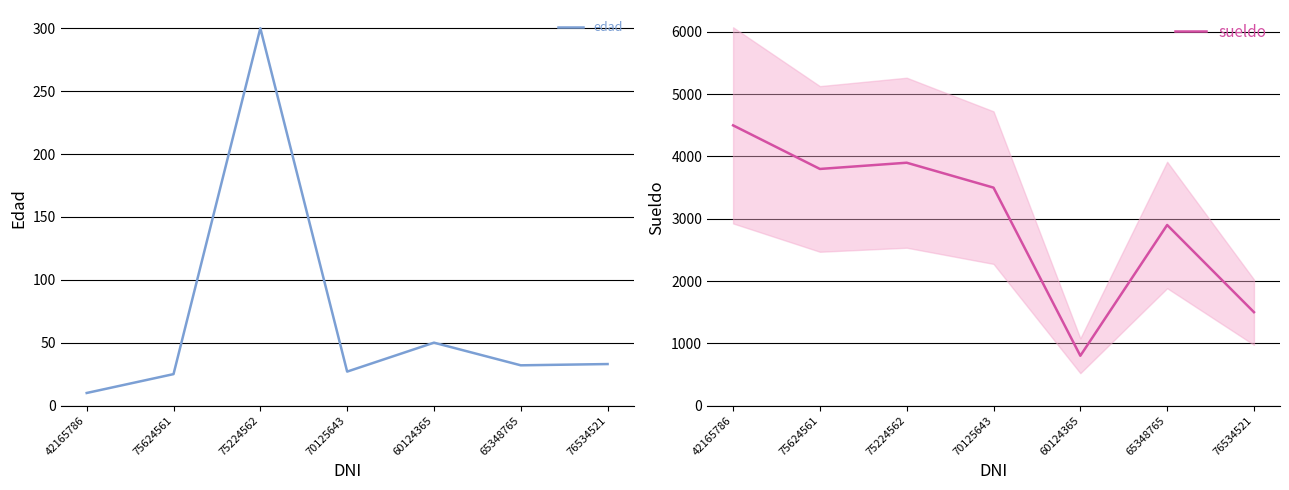

What are all the series names shown in the legend?

edad, sueldo